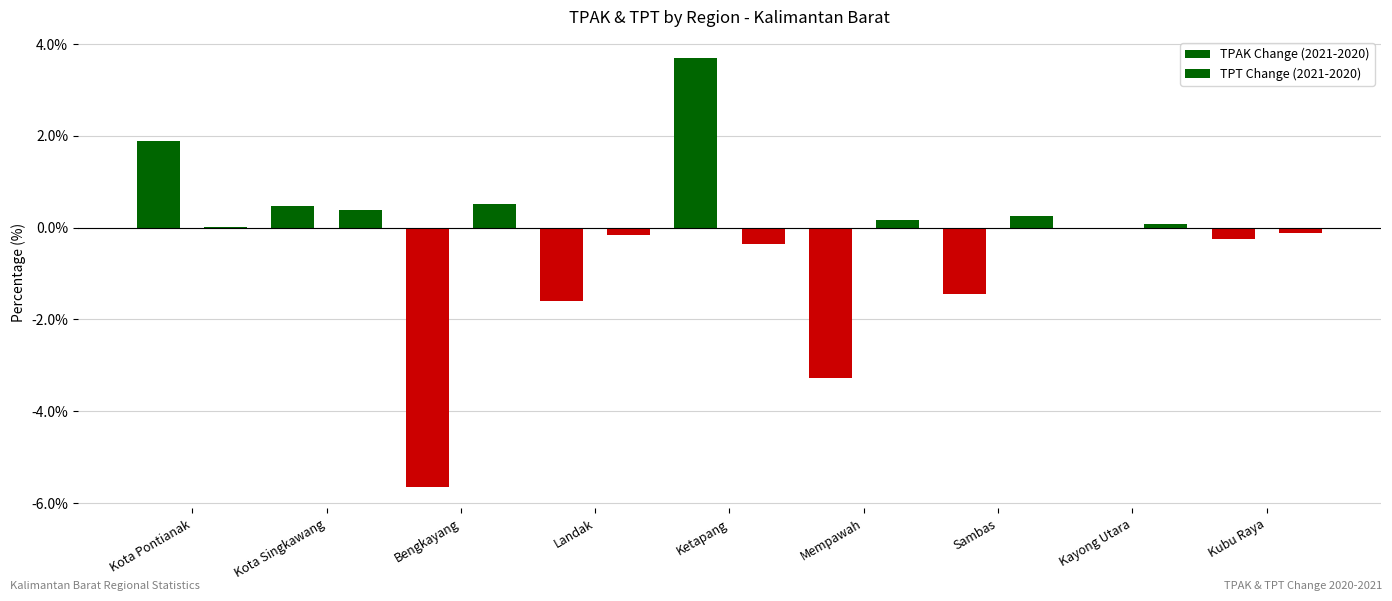

Which category has the highest value across all series?

Ketapang